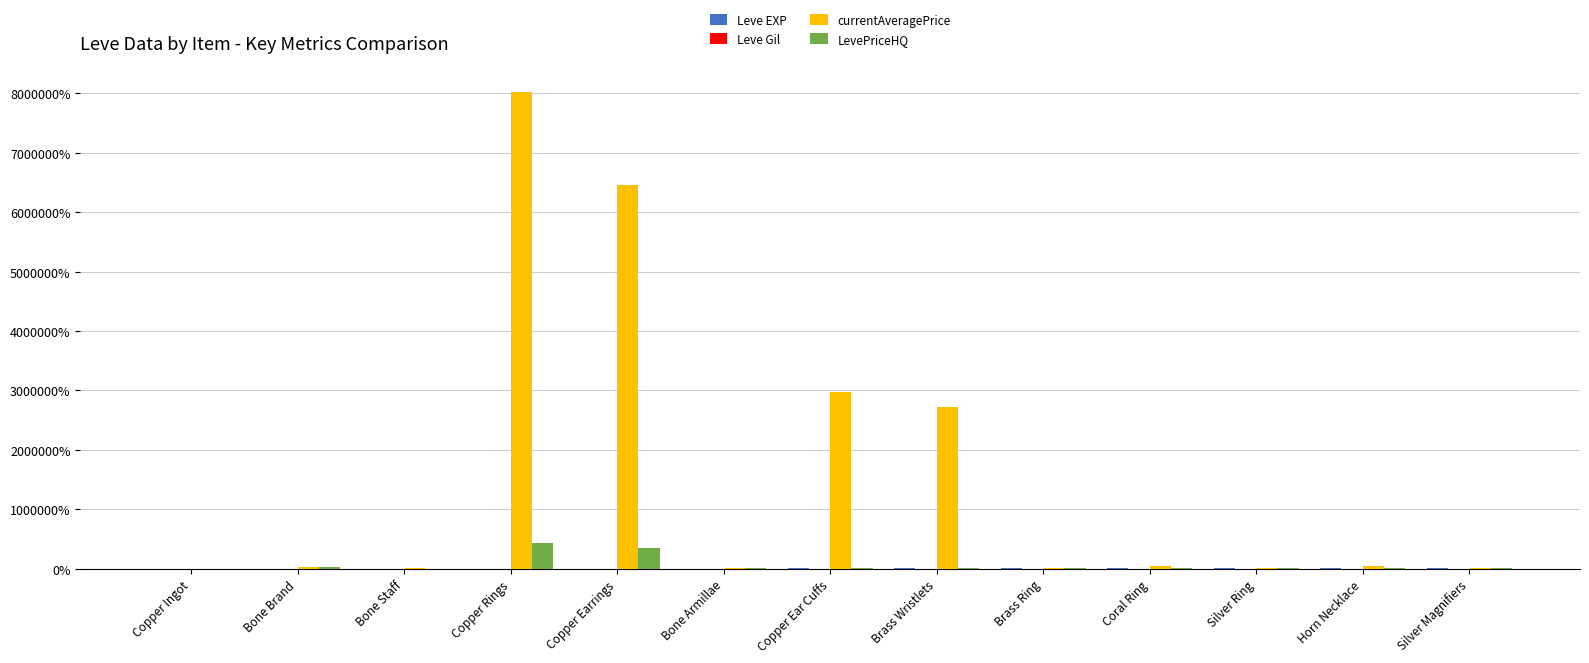

At which label is currentAveragePrice closest to 4012308?

Copper Ear Cuffs